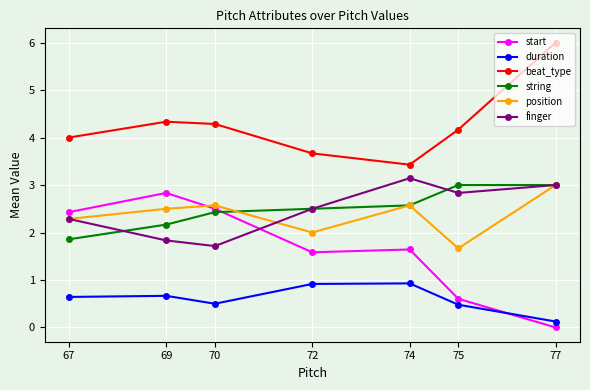

Does the chart display data point markers on the line(s)?

Yes